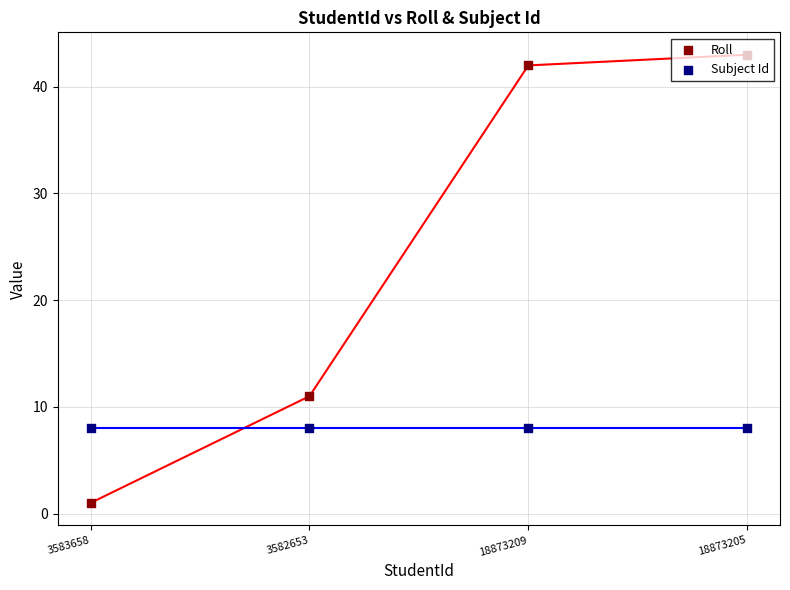

Which series reaches the maximum Y coordinate?

Roll